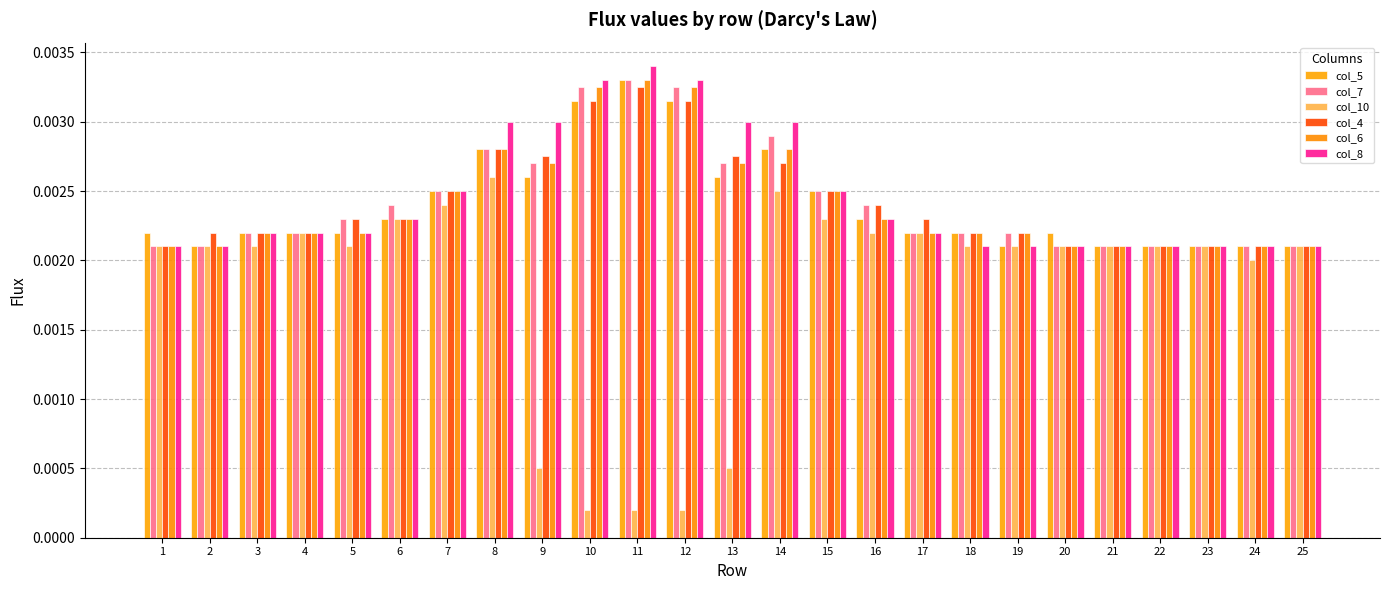

Count the number of categories in the chart.

25